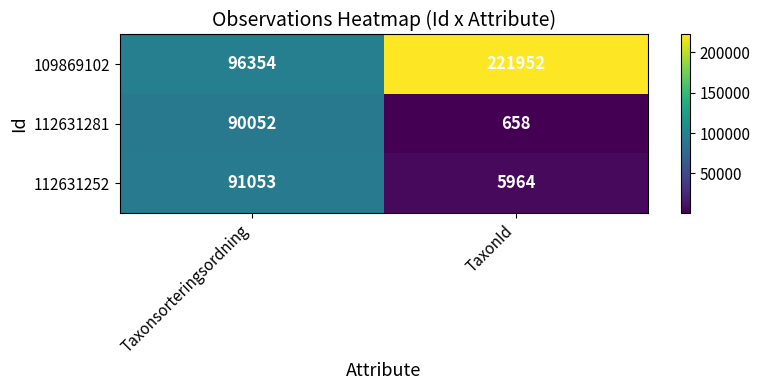

Read the 112631252 value at Taxonsorteringsordning, to the nearest 100.

91100